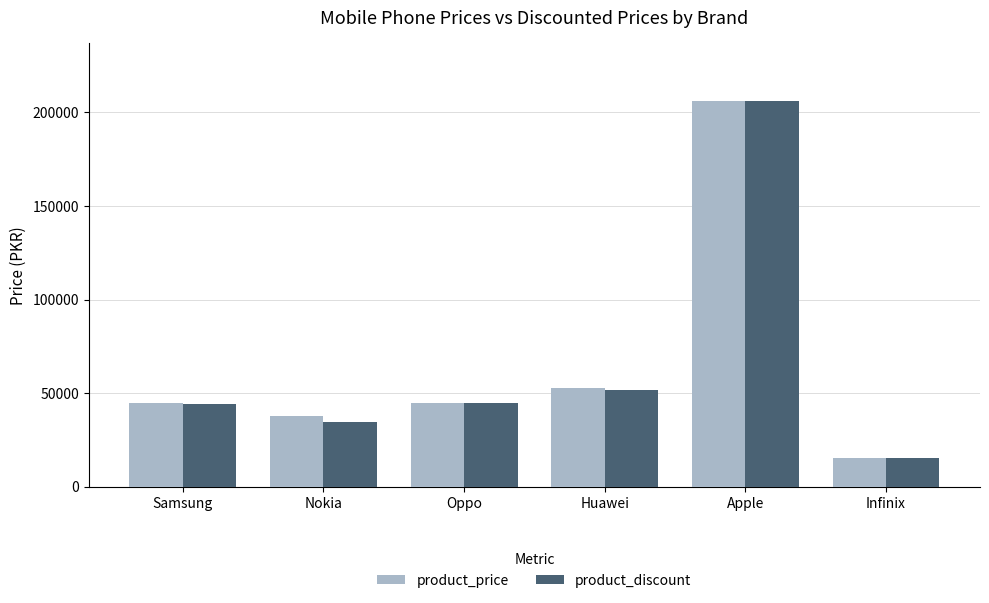

At which category is the sum across all series the highest?

Apple